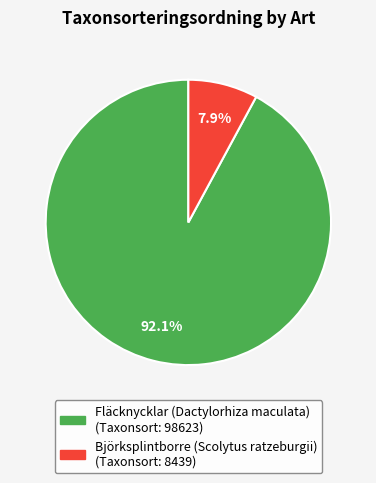

What is the smallest slice in the pie chart?

Björksplintborre (Scolytus ratzeburgii)